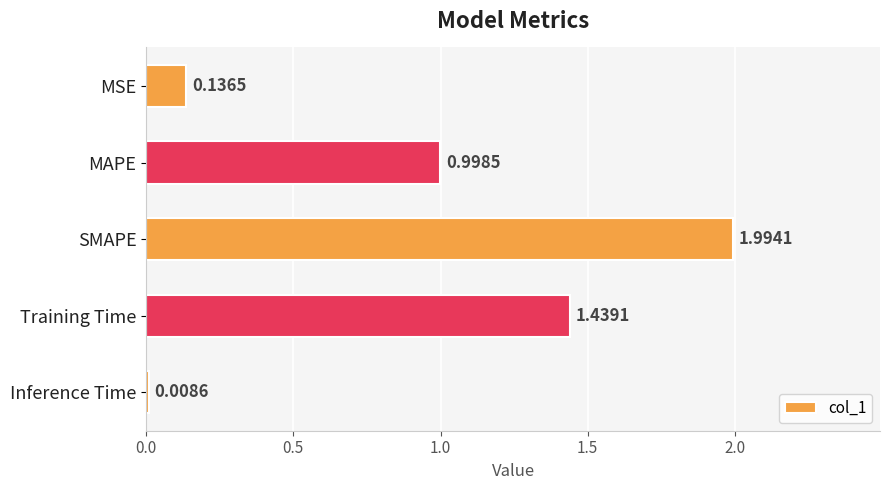

What is the label of the 3rd bar from the top?

SMAPE